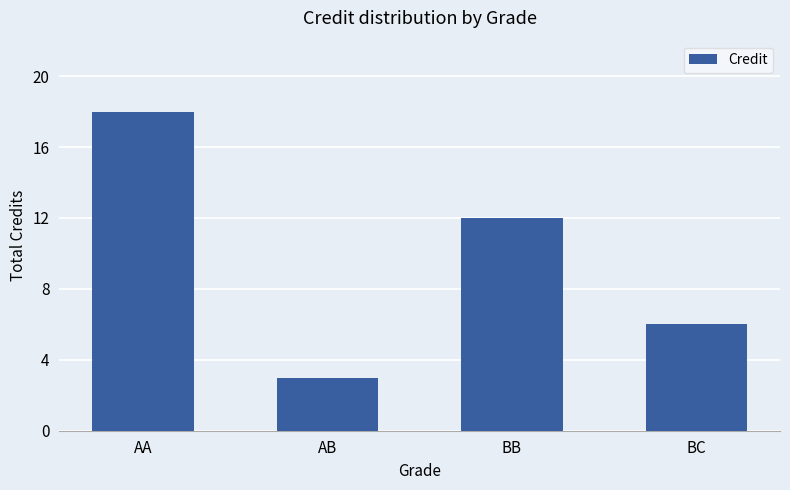

What is the difference between the second highest and minimum values?

9